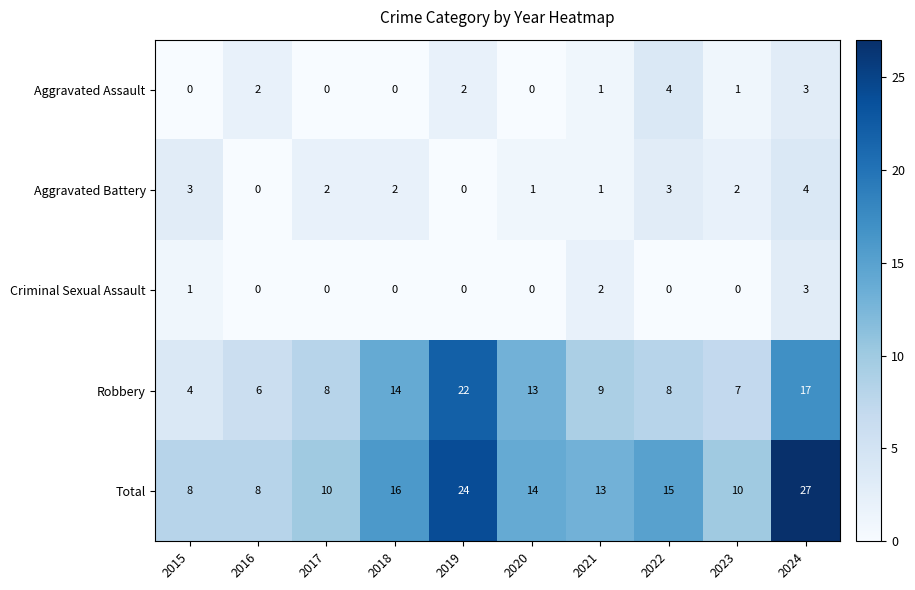

What is the difference between the maximum and second lowest values in the Robbery series?

16